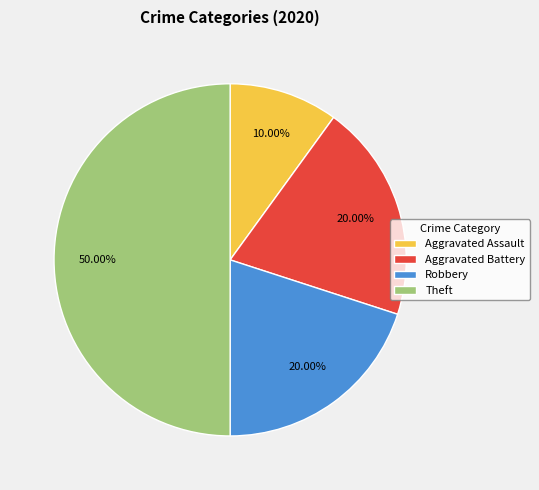

Is Aggravated Battery the majority of the pie?

No